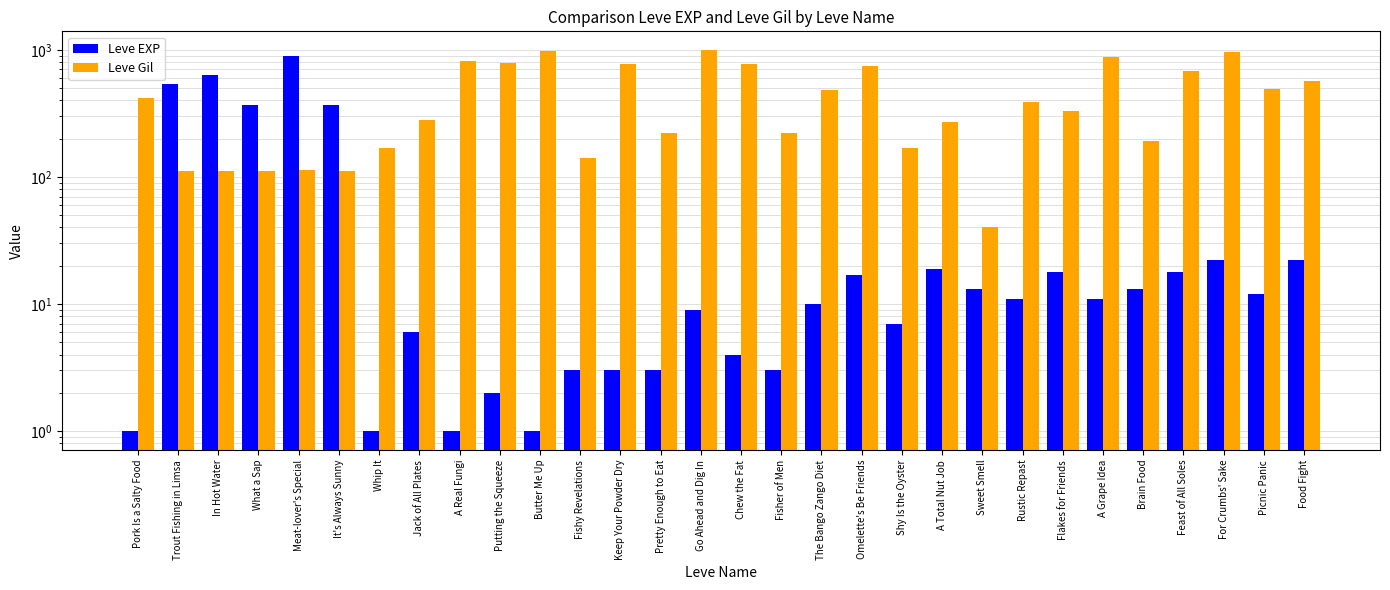

Is the value of Leve EXP at Keep Your Powder Dry greater than the value of Leve Gil at Fisher of Men?

No